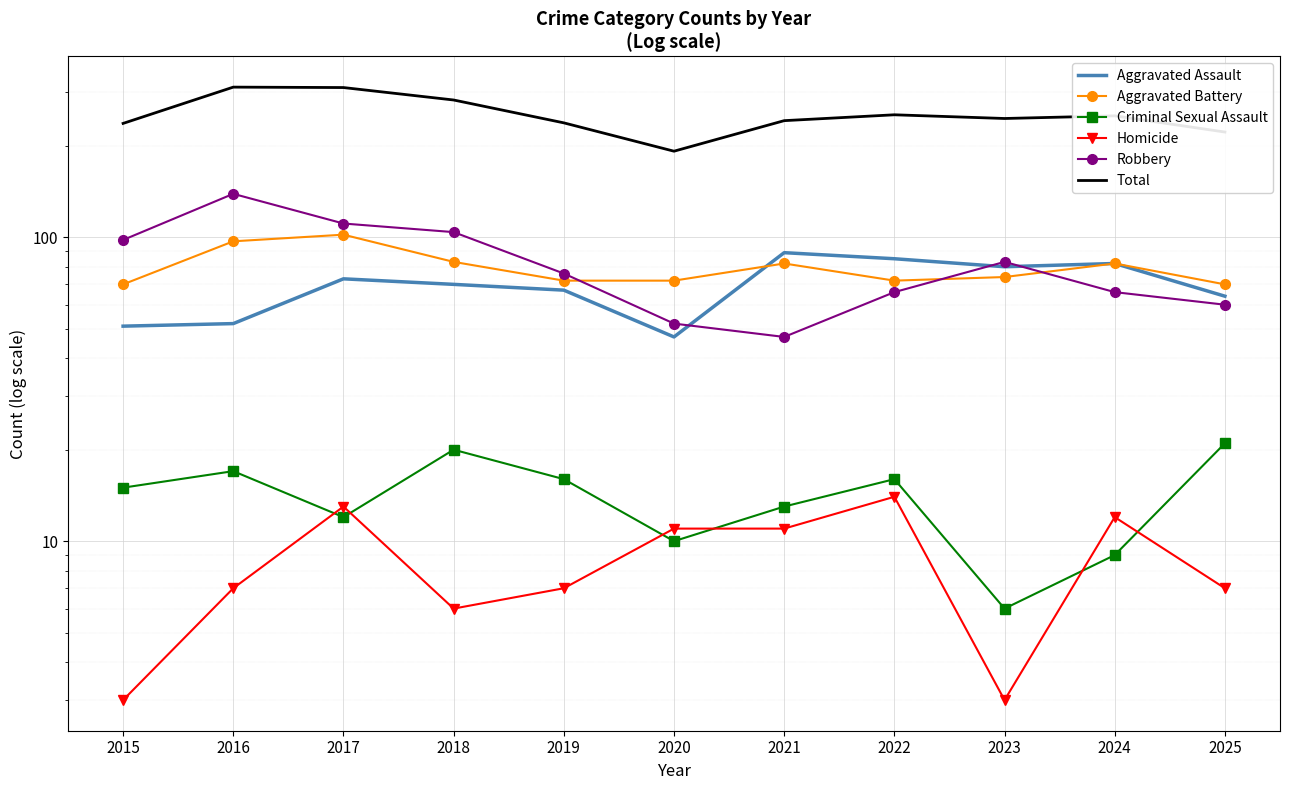

Between 2025 and 2024, which is larger?

2024